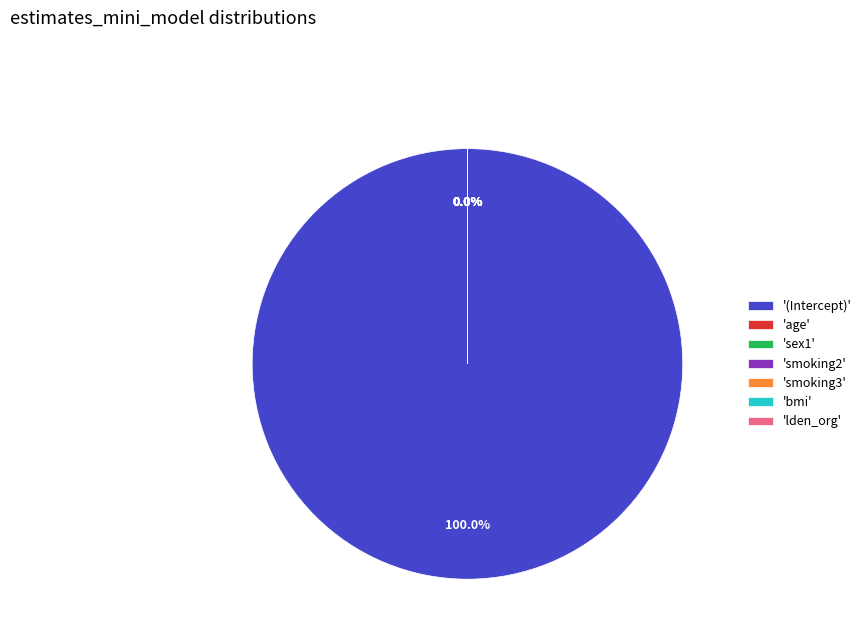

What is the change in value from age to lden_org?

-63.6